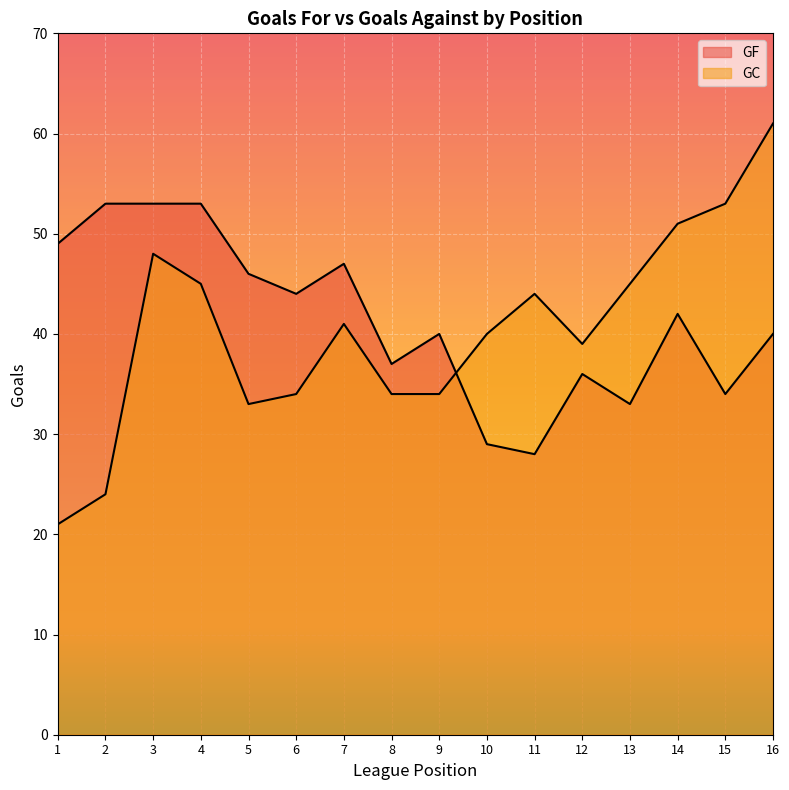

How many data points does each series have?

16